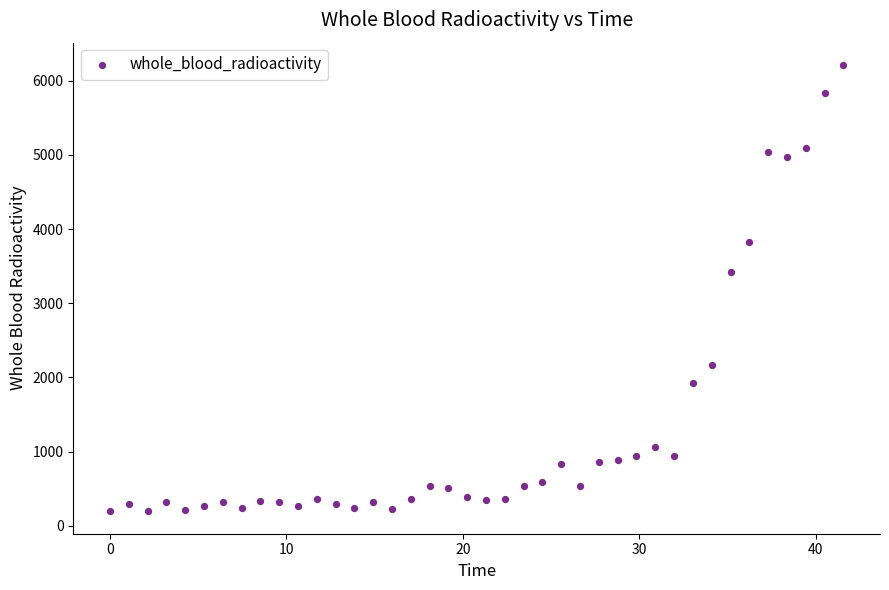

What Y value in the scatter plot is closest to 3202?

3427.4